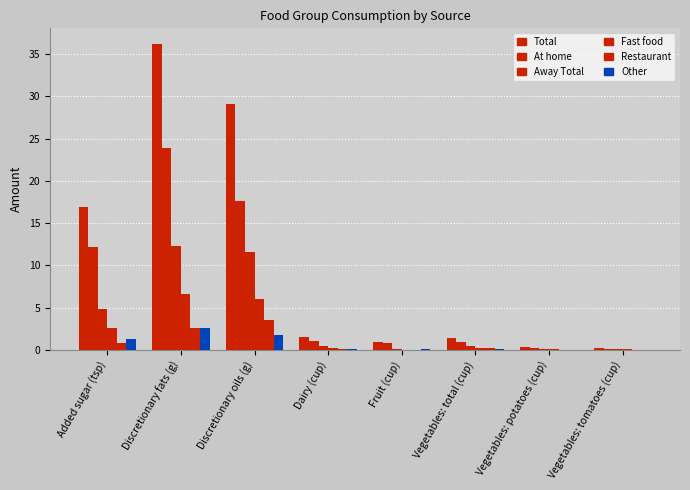

Count the number of categories in the chart.

8